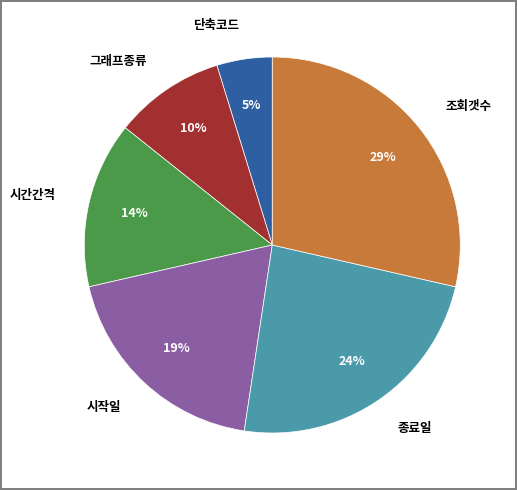

Is it true that 시작일 is 28% of the pie?

False